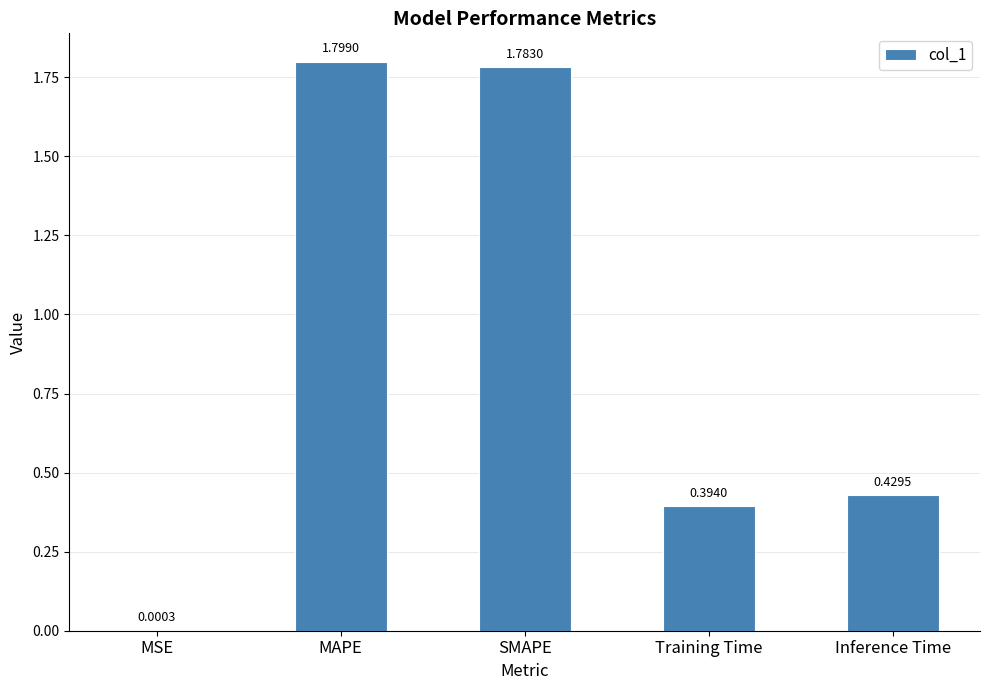

What is the sum of all values?

4.4